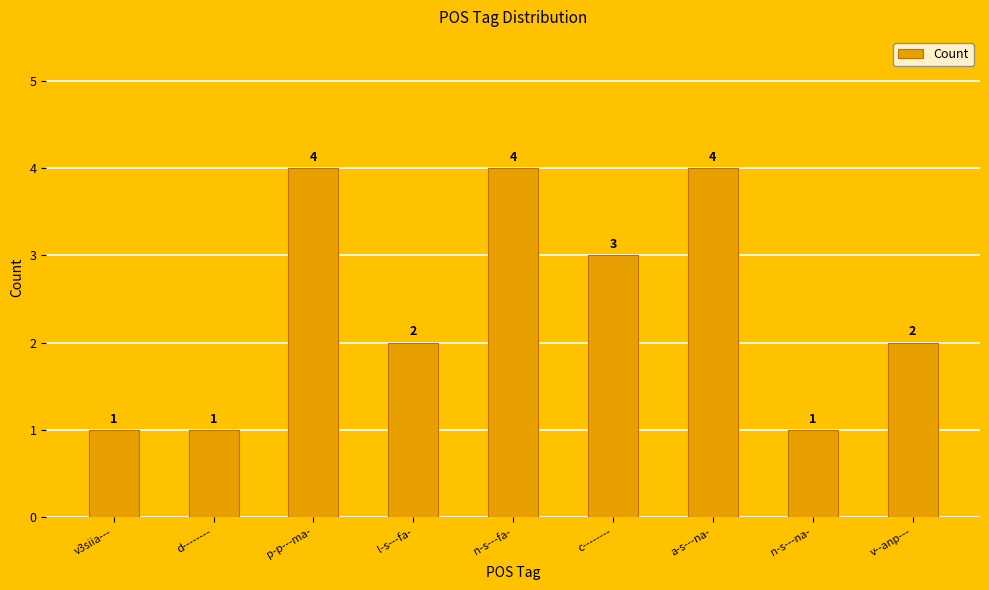

Between n-s---fa- and l-s---fa-, which is larger?

n-s---fa-